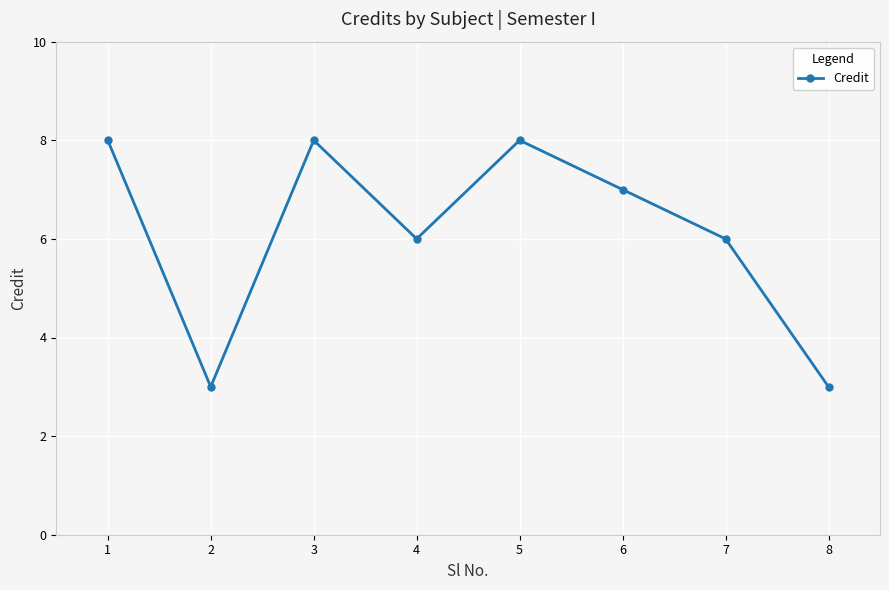

Reading left to right, list all the values displayed in this chart.

1=8	2=3	3=8	4=6	5=8	6=7	7=6	8=3